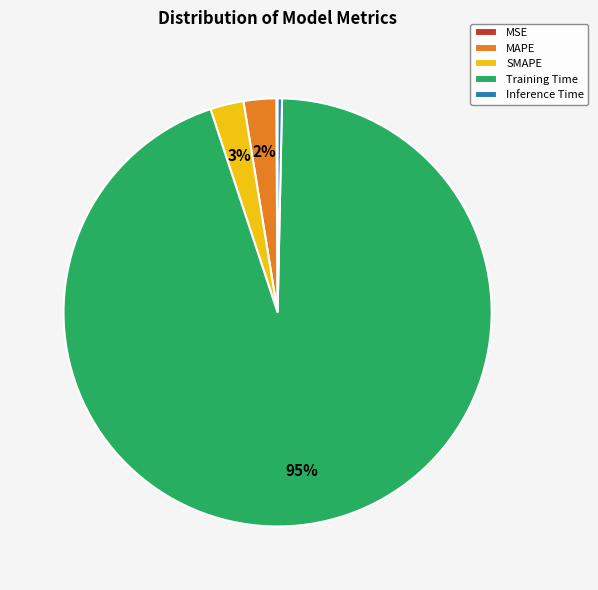

Which has a higher value, Inference Time or MAPE?

MAPE